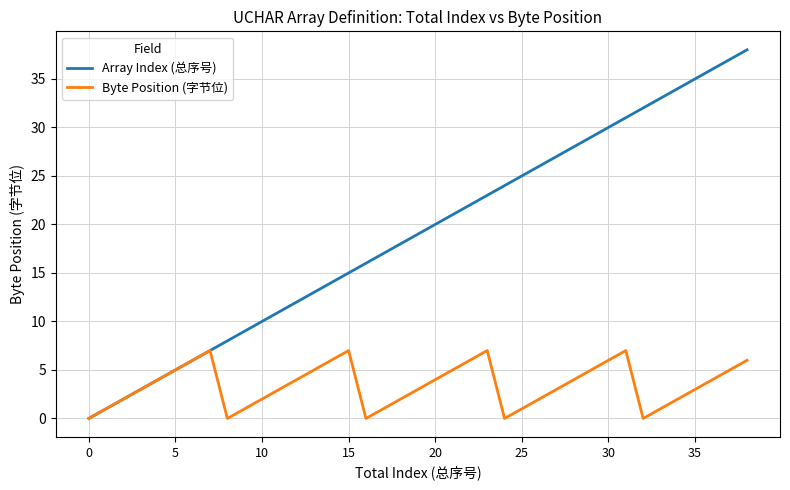

What is the greatest value displayed?

38